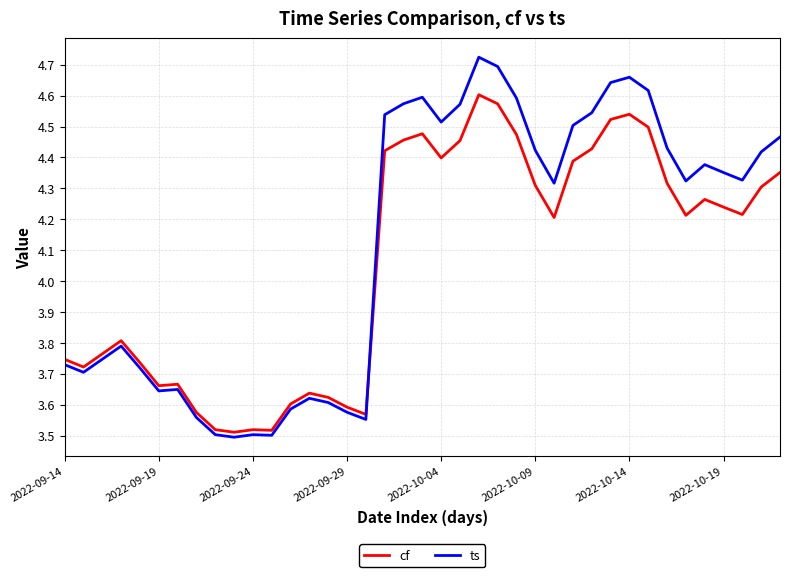

In cf, how many points are lower than both neighbors (excluding endpoints)?

9